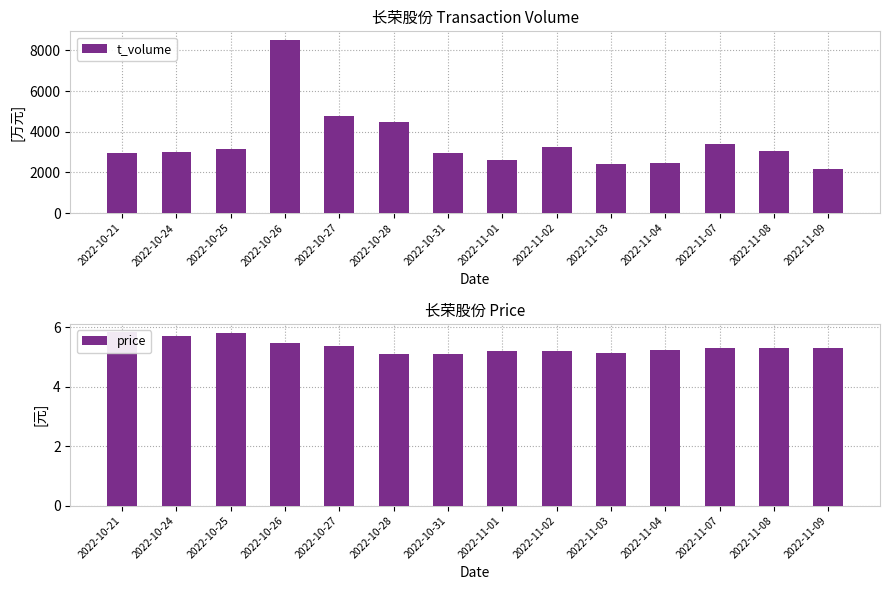

Which series changed the most between 2022-11-02 and 2022-11-07?

t_volume